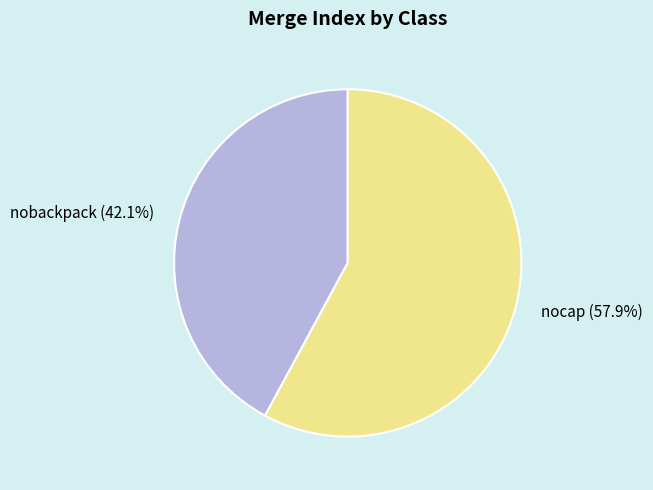

How many slices are in this pie chart?

2